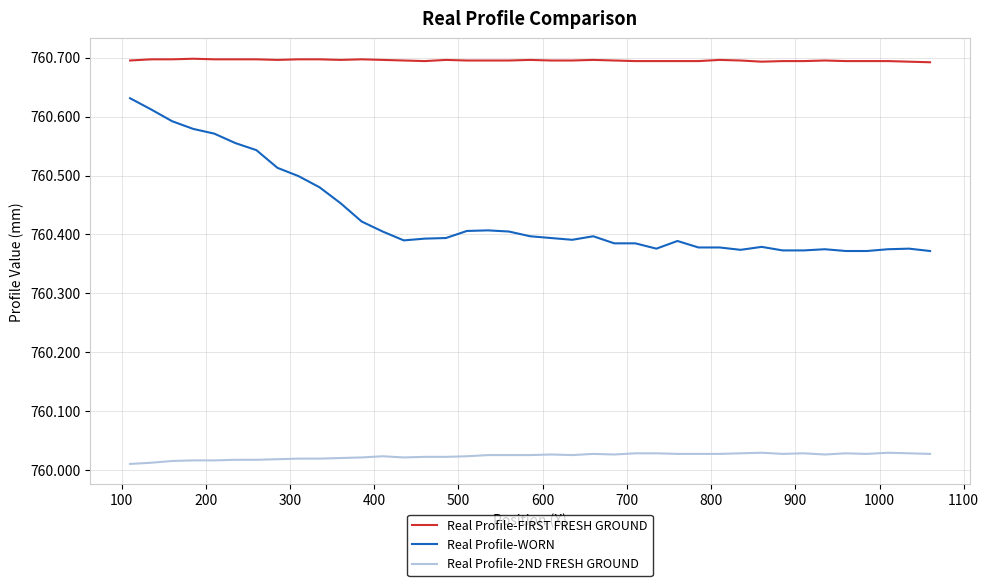

Which series has the largest total across all categories?

Real Profile-FIRST FRESH GROUND